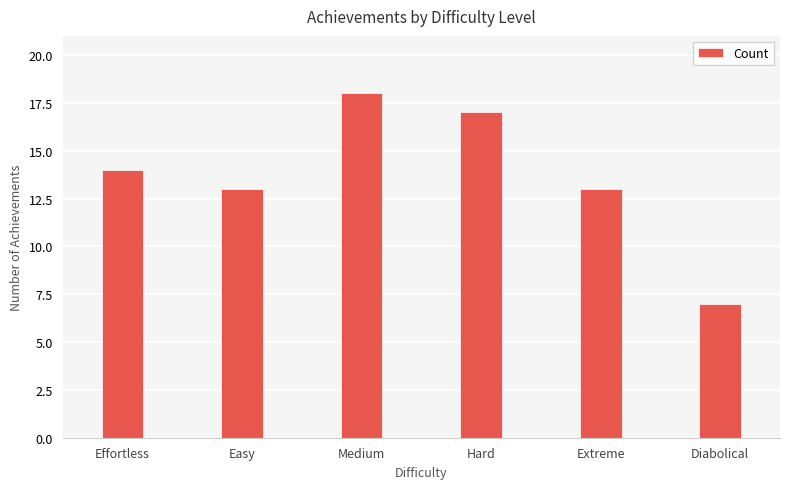

Which category has the lowest value across all series?

Diabolical